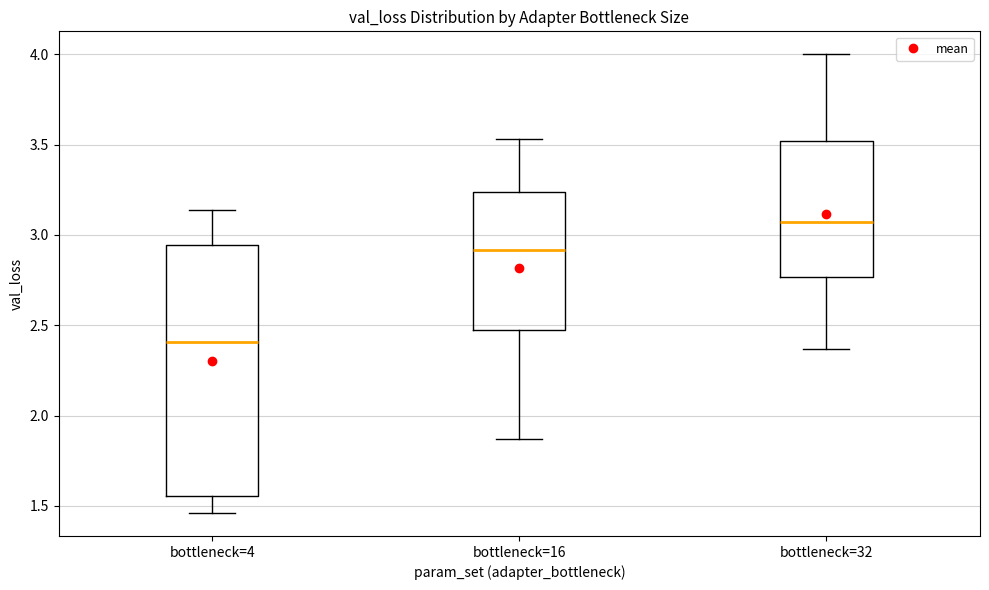

Reading left to right, transcribe this box plot: for each box, give where its median line is, the range the box spans, and where its two whiskers end, as read against the y-axis. The values are not printed on the chart, so give them approximately, as read against the axis.

bottleneck=4: median 2.40, box 1.55 to 2.95, whiskers 1.45 to 3.15
bottleneck=16: median 2.90, box 2.45 to 3.25, whiskers 1.85 to 3.55
bottleneck=32: median 3.05, box 2.75 to 3.50, whiskers 2.35 to 4.00